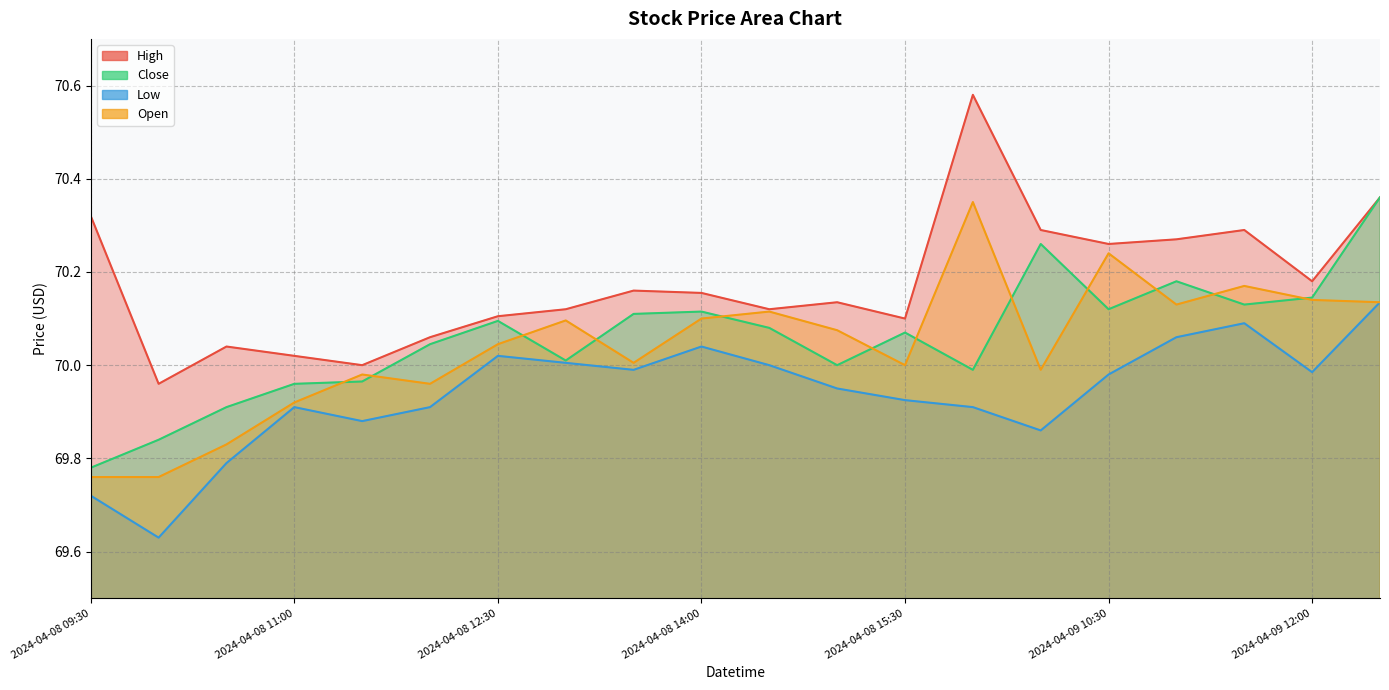

Reading right to left, extract all data points from this chart.

High: 70.4	70.2	70.3	70.3	70.3	70.3	70.6	70.1	70.1	70.1	70.2	70.2	70.1	70.1	70.1	70.0	70.0	70.0	70.0	70.3
Close: 70.4	70.1	70.1	70.2	70.1	70.3	70.0	70.1	70.0	70.1	70.1	70.1	70.0	70.1	70.0	70.0	70.0	69.9	69.8	69.8
Low: 70.1	70.0	70.1	70.1	70.0	69.9	69.9	69.9	69.9	70.0	70.0	70.0	70.0	70.0	69.9	69.9	69.9	69.8	69.6	69.7
Open: 70.1	70.1	70.2	70.1	70.2	70.0	70.3	70.0	70.1	70.1	70.1	70.0	70.1	70.0	70.0	70.0	69.9	69.8	69.8	69.8